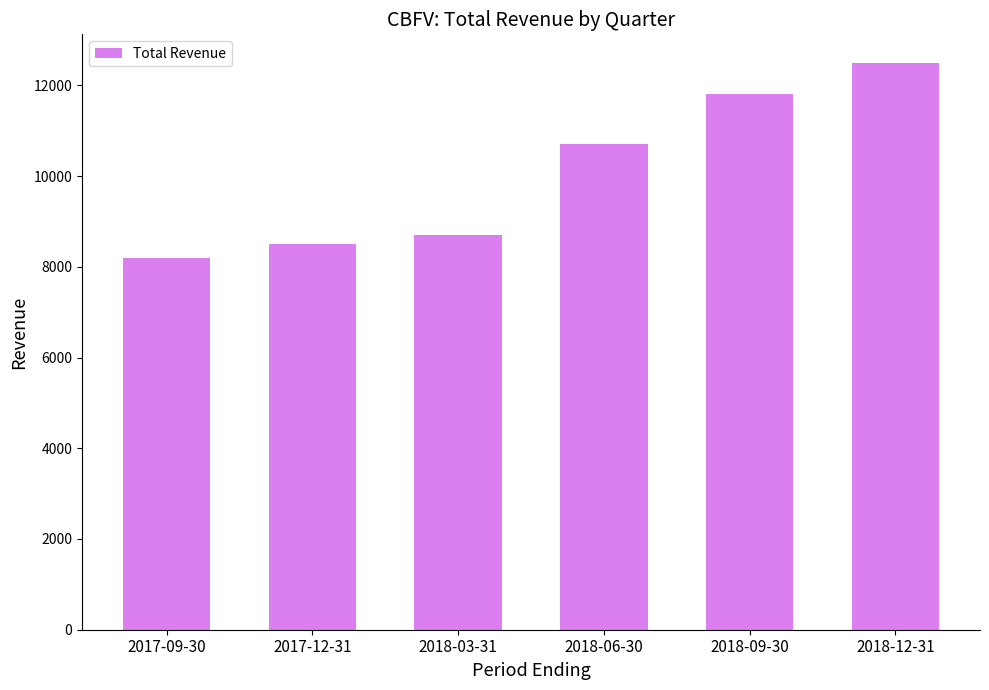

What is the value of the 6th bar from the left?

12500